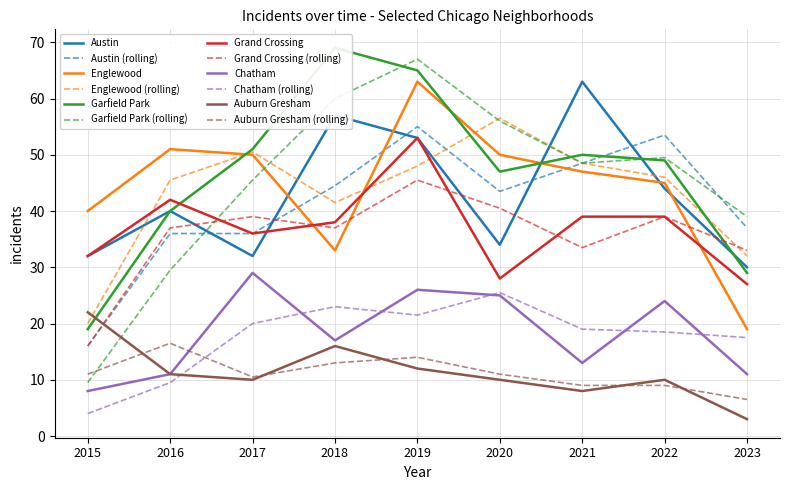

What is the value of the Garfield Park point at the 3rd from the left?

51